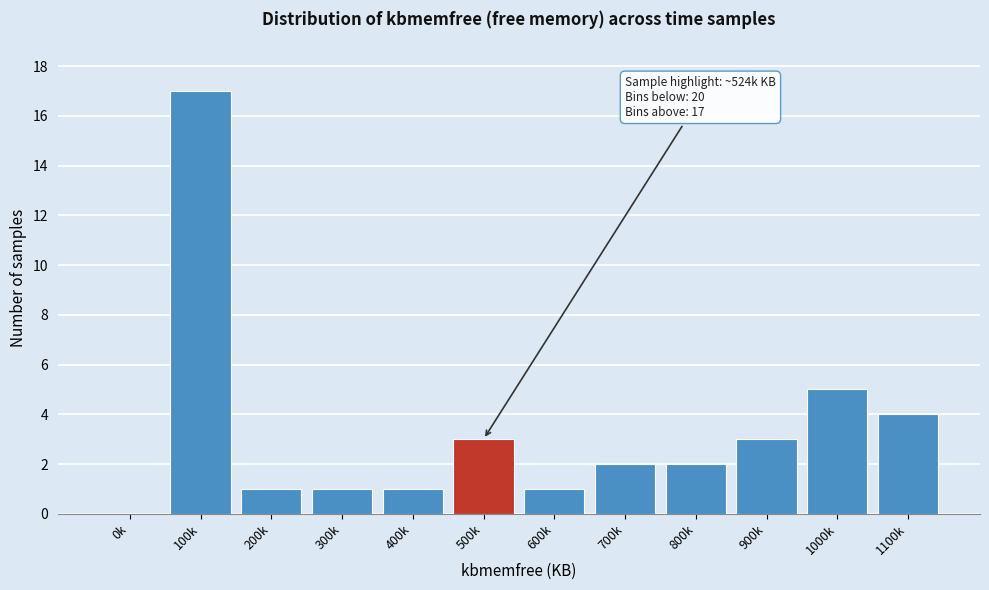

Reading right to left, transcribe all the data shown in this chart.

1100k=4	1000k=5	900k=3	800k=2	700k=2	600k=1	500k=3	400k=1	300k=1	200k=1	100k=17	0k=0